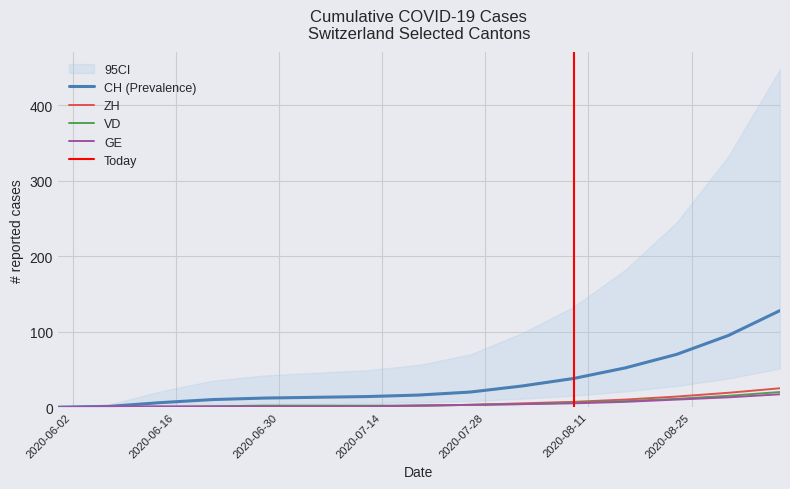

How many values in ZH are above zero?

11